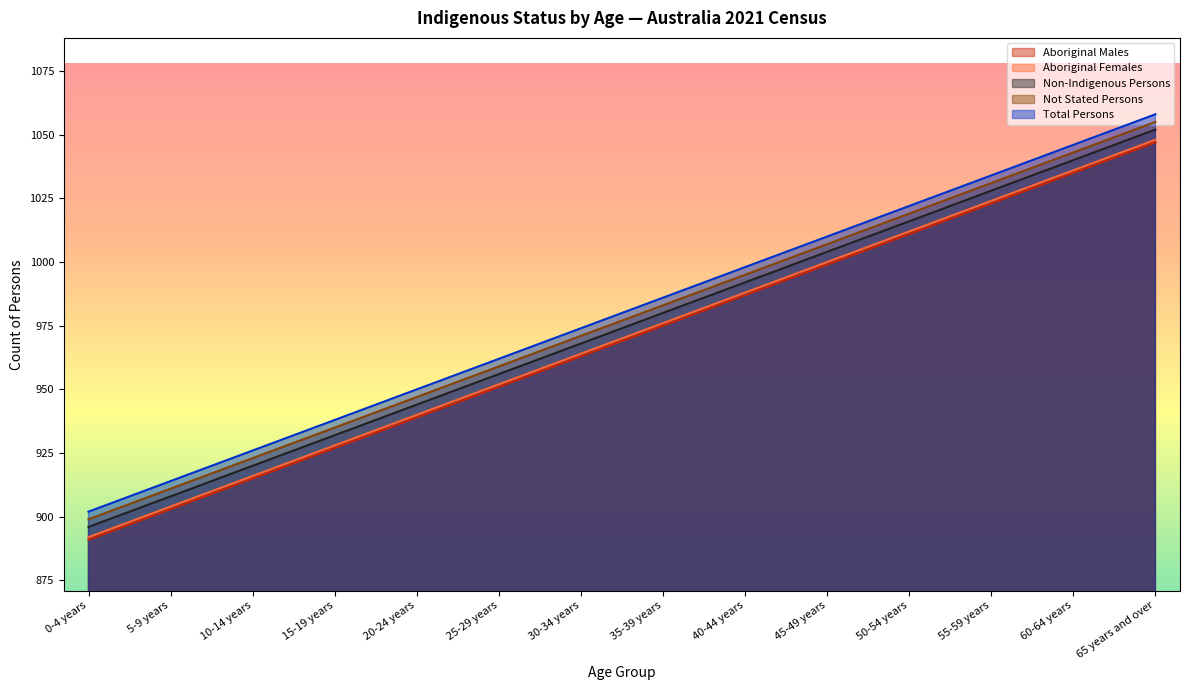

Which label corresponds to the smallest value in the chart?

0-4 years